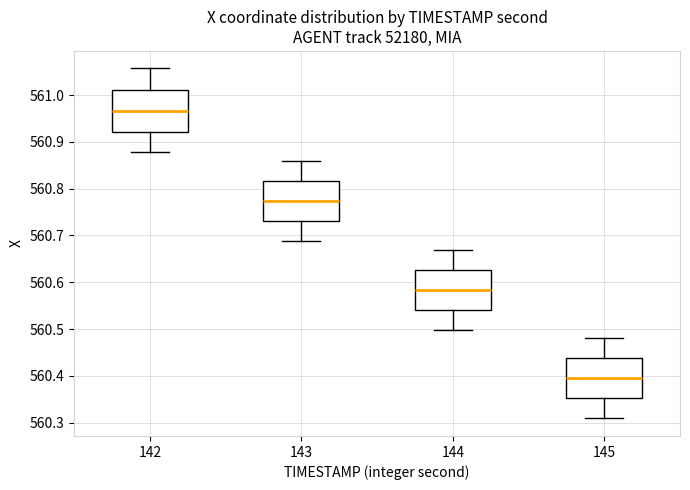

Reading left to right, transcribe this box plot: for each box, give where its median line is, the range the box spans, and where its two whiskers end, as read against the y-axis. The values are not printed on the chart, so give them approximately, as read against the axis.

142: median 560.97, box 560.92 to 561.01, whiskers 560.88 to 561.06
143: median 560.77, box 560.73 to 560.82, whiskers 560.69 to 560.86
144: median 560.58, box 560.54 to 560.63, whiskers 560.50 to 560.67
145: median 560.39, box 560.35 to 560.44, whiskers 560.31 to 560.48